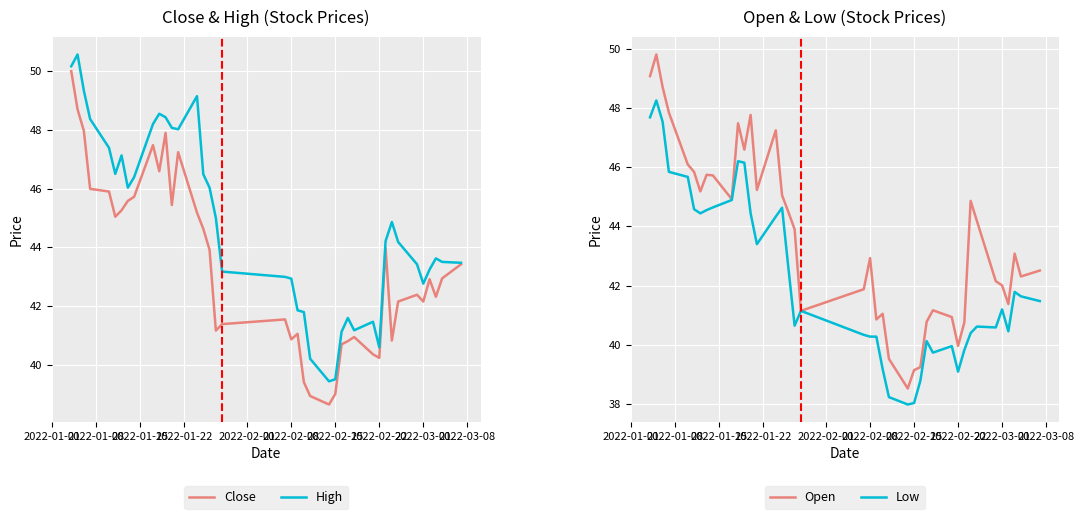

True or false: Low and Open cross at least once.

False